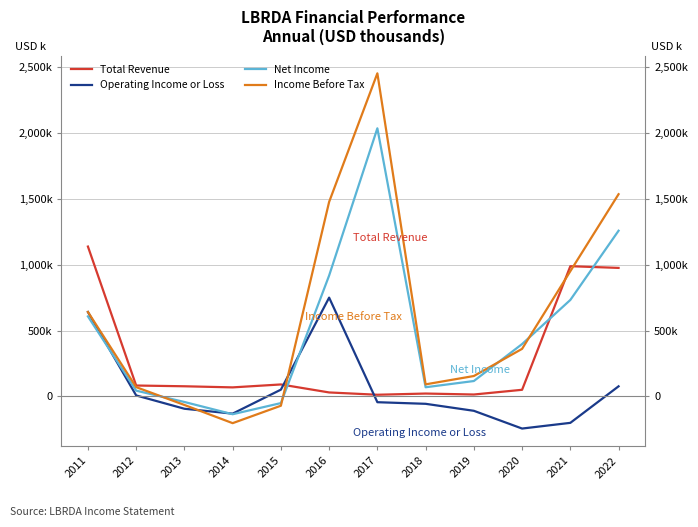

Reading left to right, list all the values displayed in this chart.

Total Revenue: 1136900	83100	77400	69000	91200	30600	13100	22300	14900	50700	988000	975000
Operating Income or Loss: 640400	7900	-93000	-130100	51800	749600	-43400	-55600	-108600	-243200	-200000	77000
Net Income: 607400	44200	-41700	-134600	-50200	917300	2033700	70000	117200	397600	732000	1257000
Income Before Tax: 641000	70800	-64400	-202300	-70100	1475700	2450600	91900	155200	361200	950000	1534000